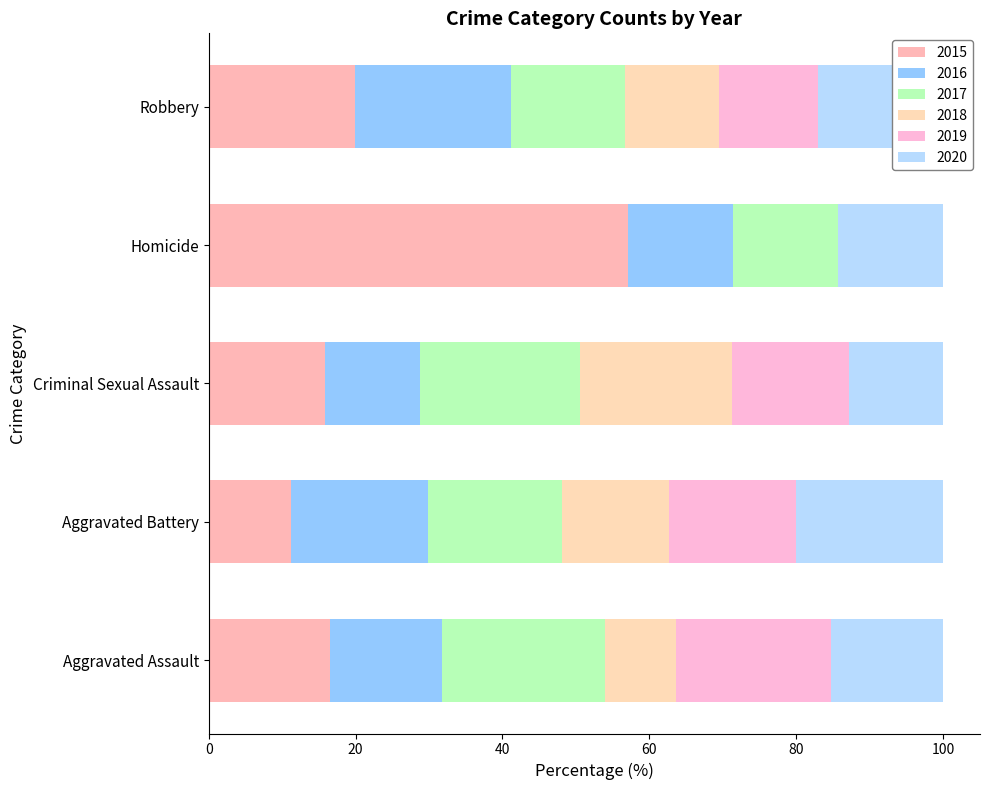

How many data points does each series have?

5